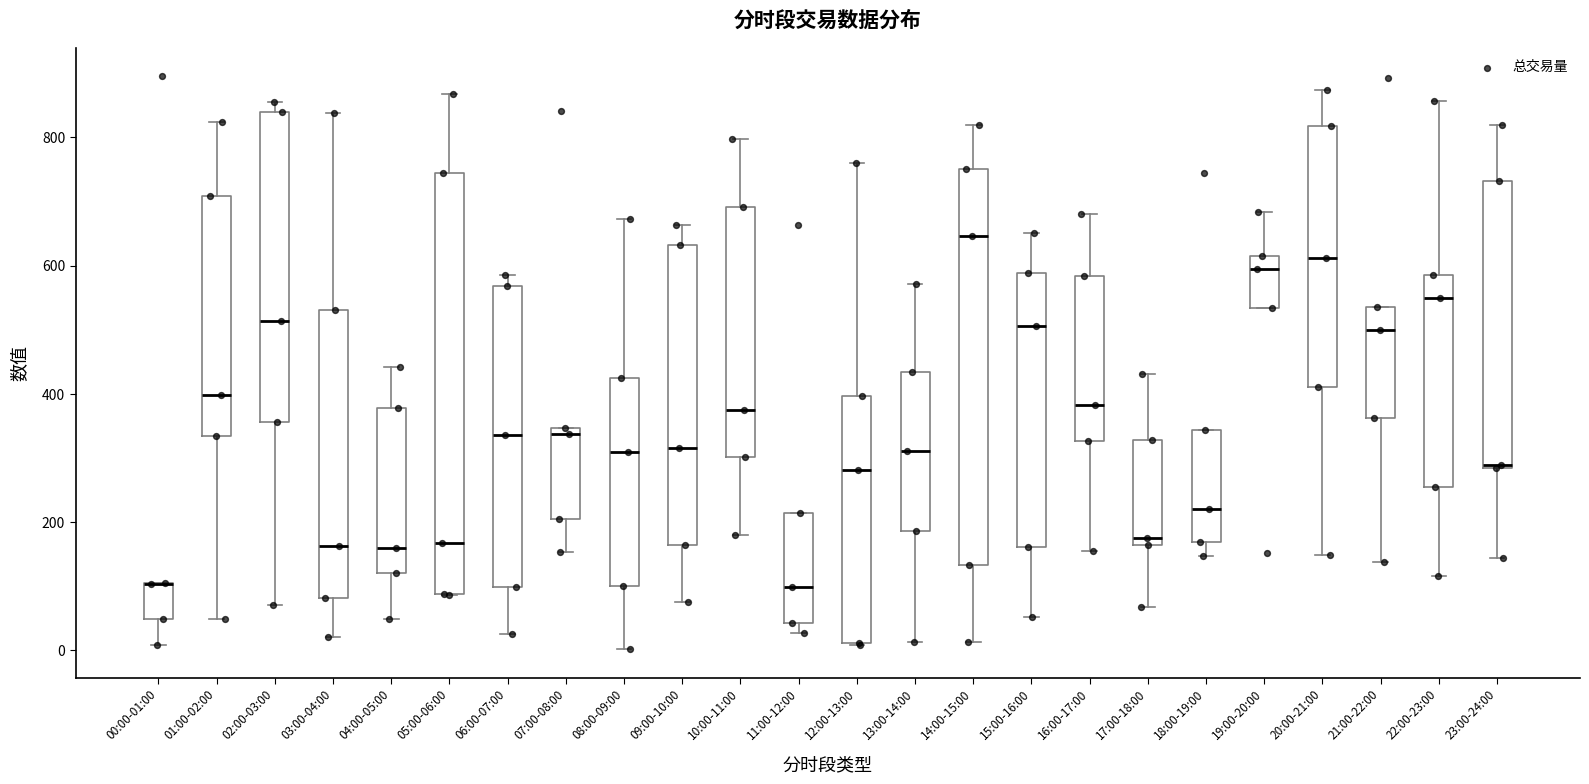

Reading left to right, read every box against the y-axis: the position of its median line, the range the box covers, and the ends of its whiskers. The values are not printed on the chart, so give them approximately, as read against the axis.

00:00-01:00: median 100 (drawn on the box's upper edge), box 40 to 100, whiskers 0 to 100
01:00-02:00: median 400, box 340 to 700, whiskers 40 to 820
02:00-03:00: median 520, box 360 to 840, whiskers 80 to 860
03:00-04:00: median 160, box 80 to 540, whiskers 20 to 840
04:00-05:00: median 160, box 120 to 380, whiskers 40 to 440
05:00-06:00: median 160, box 80 to 740, whiskers 80 to 860
06:00-07:00: median 340, box 100 to 560, whiskers 20 to 580
07:00-08:00: median 340 (just below the box's upper edge), box 200 to 340, whiskers 160 to 340
08:00-09:00: median 300, box 100 to 420, whiskers 0 to 680
09:00-10:00: median 320, box 160 to 640, whiskers 80 to 660
10:00-11:00: median 380, box 300 to 700, whiskers 180 to 800
11:00-12:00: median 100, box 40 to 220, whiskers 20 to 220
12:00-13:00: median 280, box 20 to 400, whiskers 0 to 760
13:00-14:00: median 320, box 180 to 440, whiskers 20 to 580
14:00-15:00: median 640, box 140 to 760, whiskers 20 to 820
15:00-16:00: median 500, box 160 to 580, whiskers 60 to 660
16:00-17:00: median 380, box 320 to 580, whiskers 160 to 680
17:00-18:00: median 180, box 160 to 320, whiskers 60 to 440
18:00-19:00: median 220, box 160 to 340, whiskers 140 to 340
19:00-20:00: median 600, box 540 to 620, whiskers 540 to 680
20:00-21:00: median 620, box 420 to 820, whiskers 140 to 880
21:00-22:00: median 500, box 360 to 540, whiskers 140 to 540
22:00-23:00: median 540, box 260 to 580, whiskers 120 to 860
23:00-24:00: median 280, box 280 to 740, whiskers 140 to 820